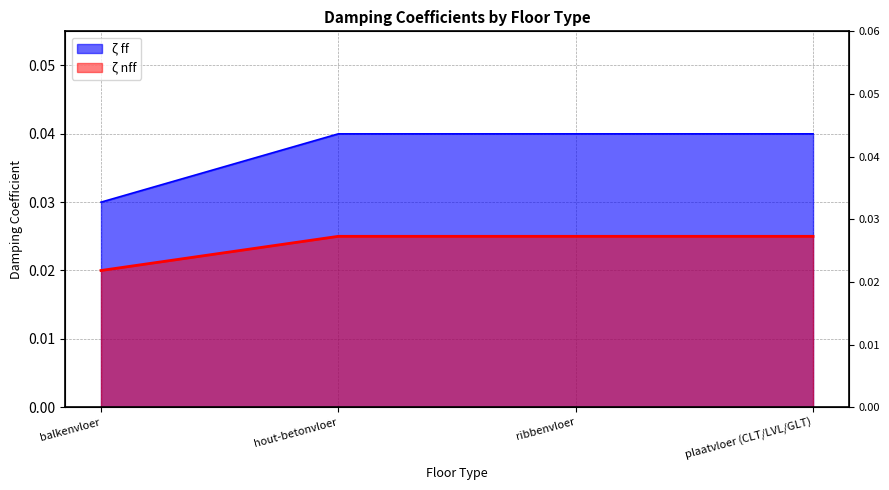

Which category has the lowest value in the zeta ff series?

balkenvloer